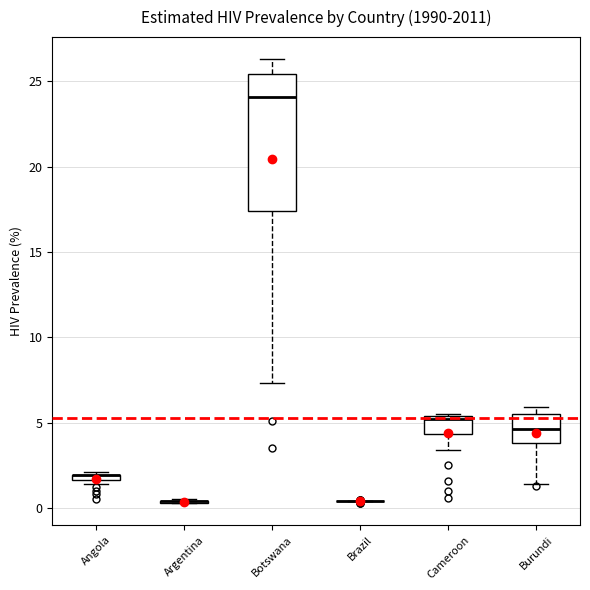

Comparing the boxes themselves (not the whiskers), which one is the tallest?

Botswana